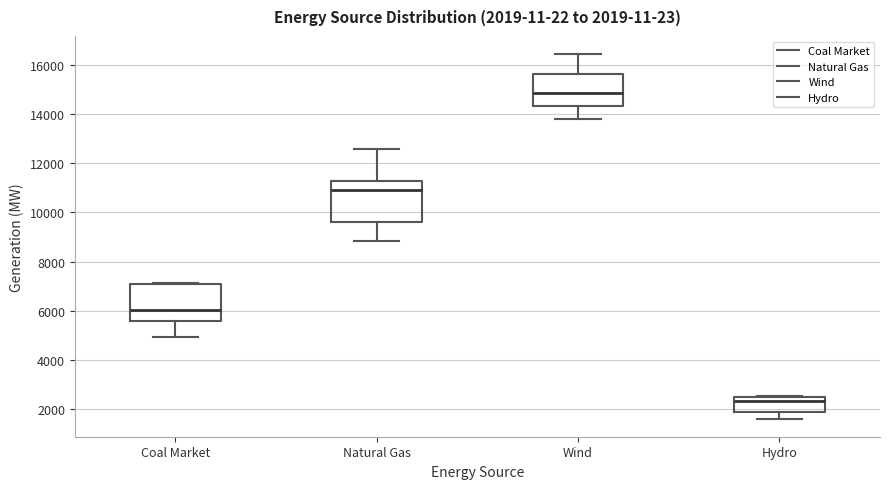

Which box has the highest median line?

Wind